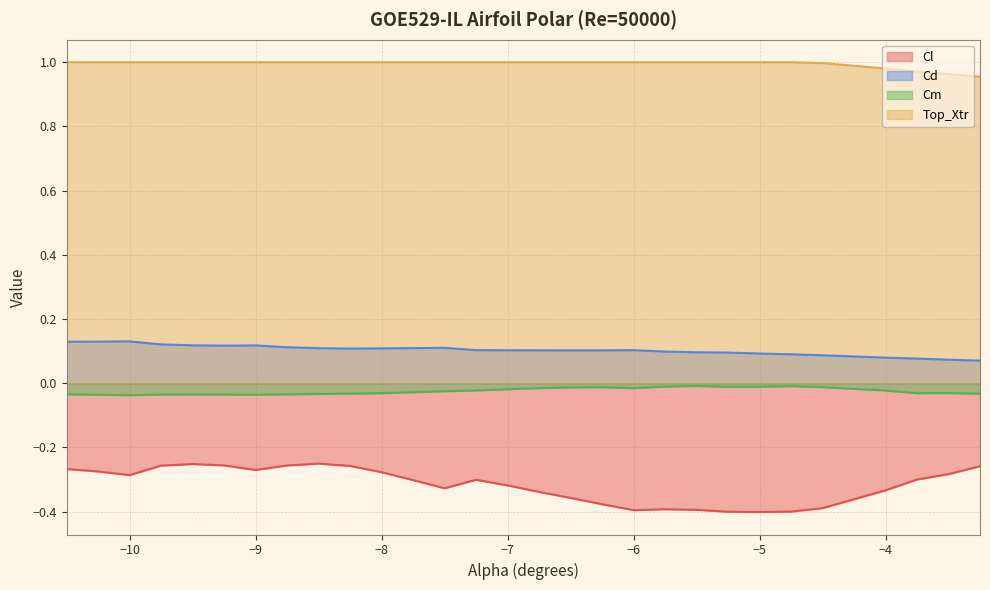

Count the number of categories in the chart.

30